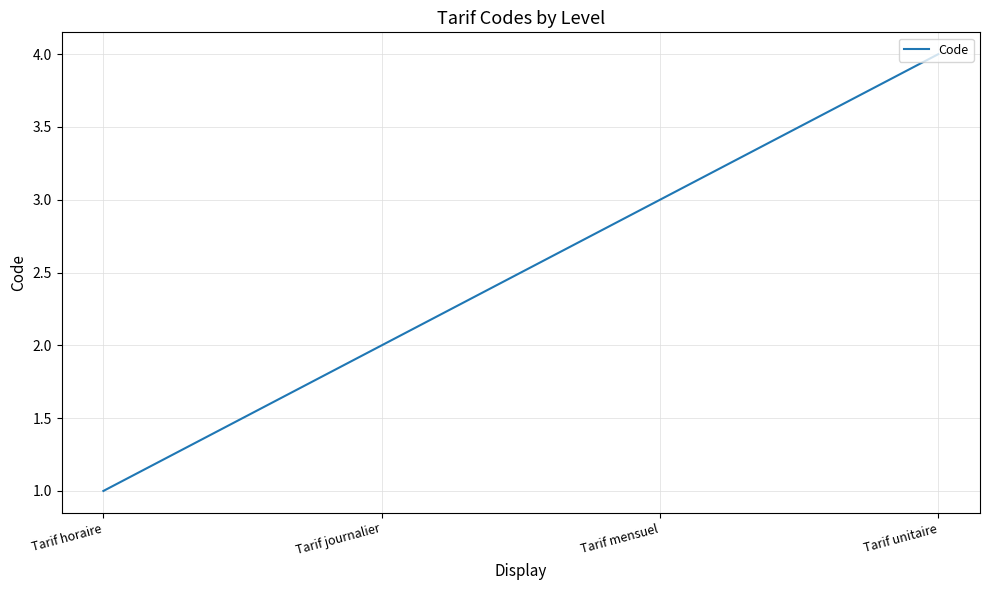

Is it true that the value at Tarif horaire is 2?

False